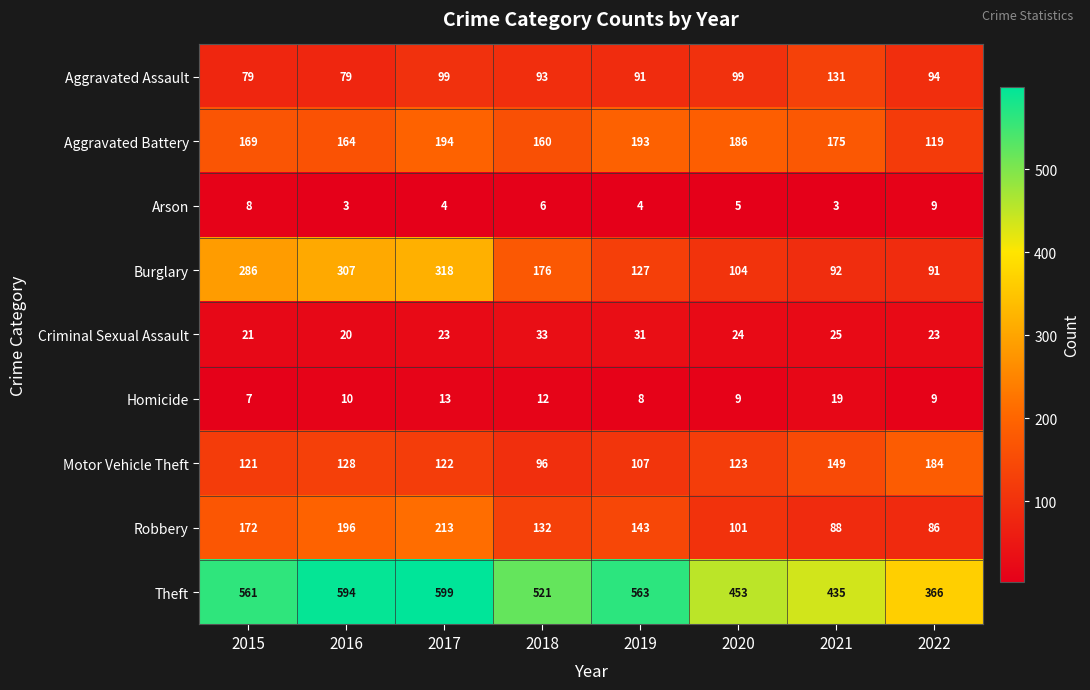

True or false: Robbery has a value of 324 at 2016.

False